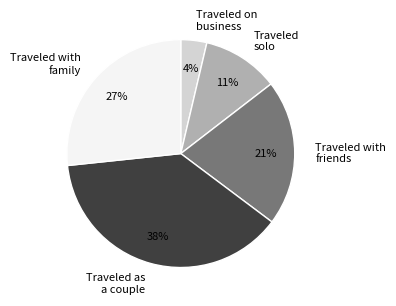

Combined, do Traveled with family and Traveled as a couple account for over 50%?

Yes